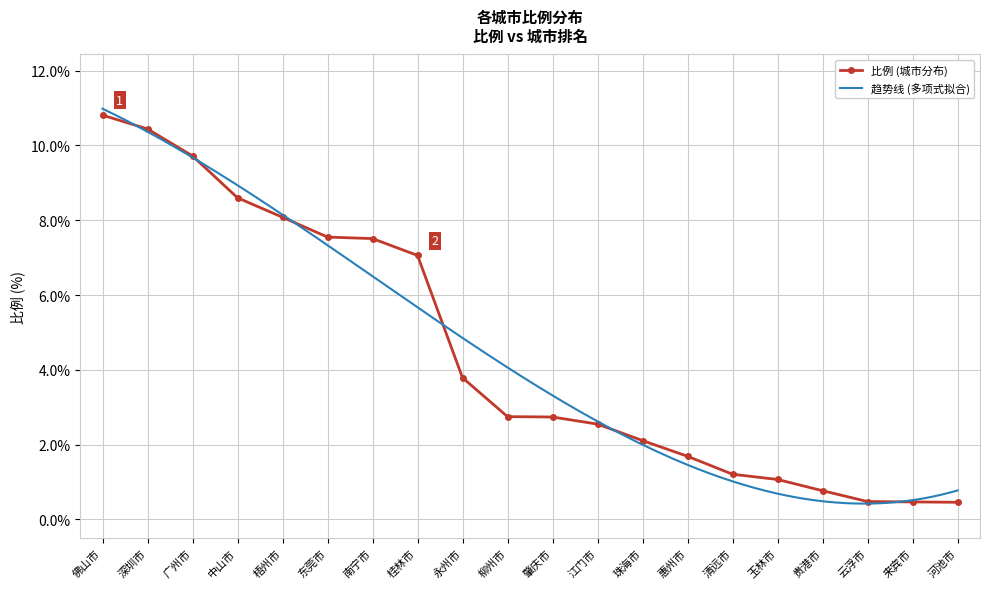

Where is the data nearest to the value 5?

永州市